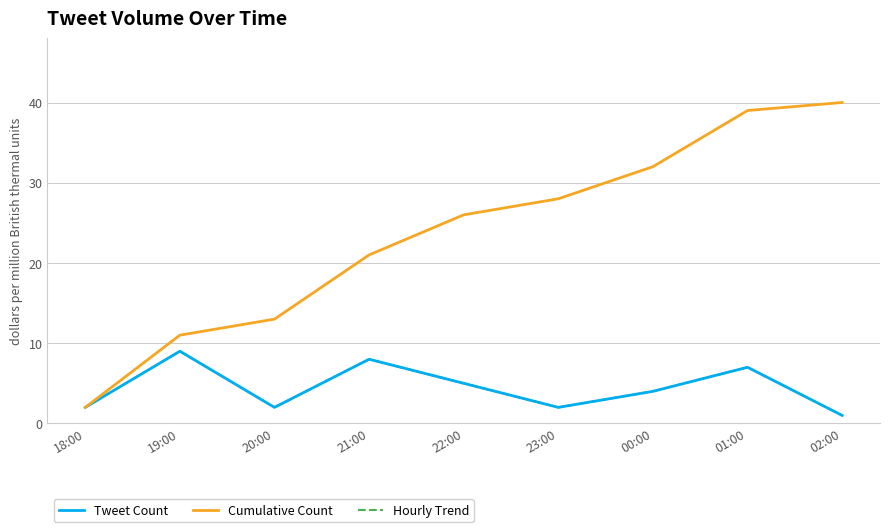

At which label is Hourly Trend closest to 5?

22:00